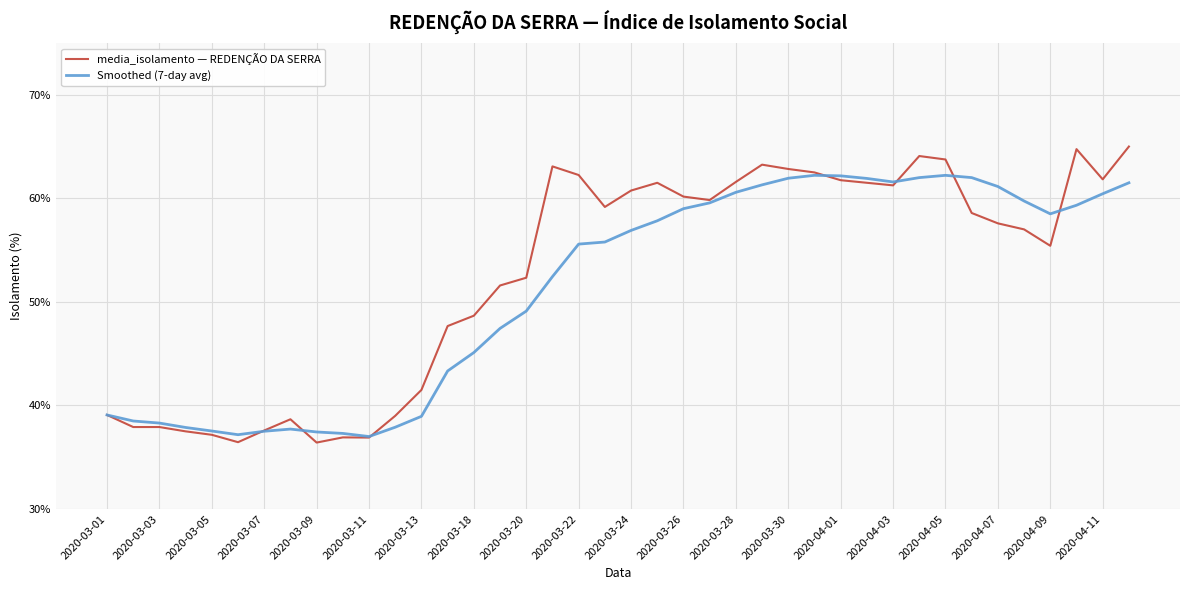

List the series in order of their peak value, lowest first.

Smoothed (7-day avg), media_isolamento — REDENÇÃO DA SERRA